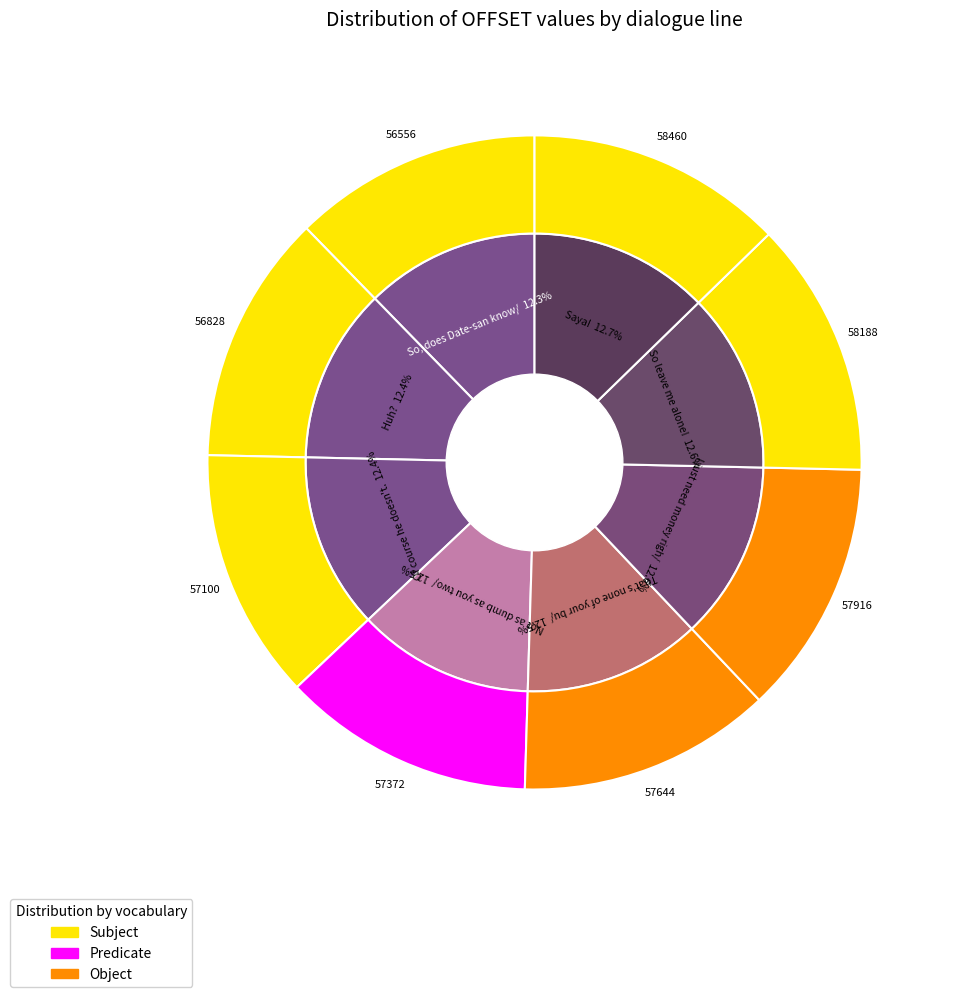

Combined, what portion of the pie is Not as dumb as you two. and Huh??

24.8%